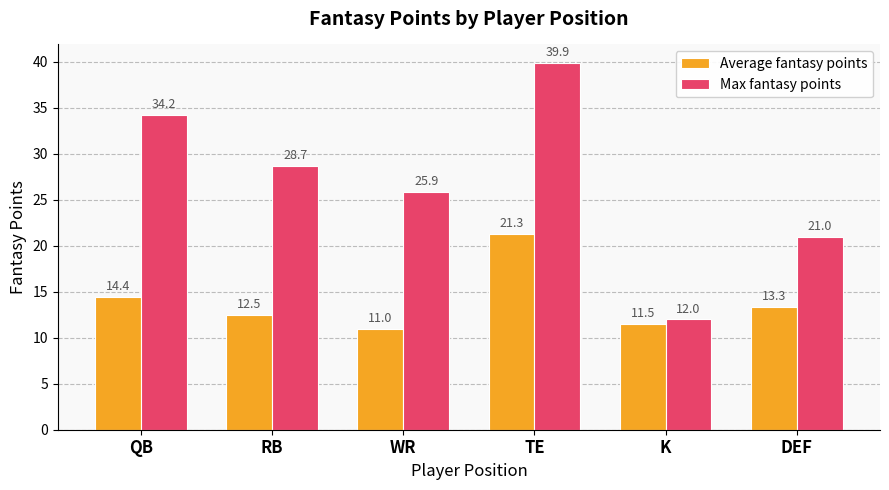

At which label does Average fantasy points first exceed 13?

QB